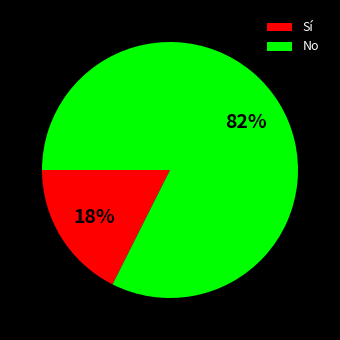

Which has a higher value, No or Sí?

No